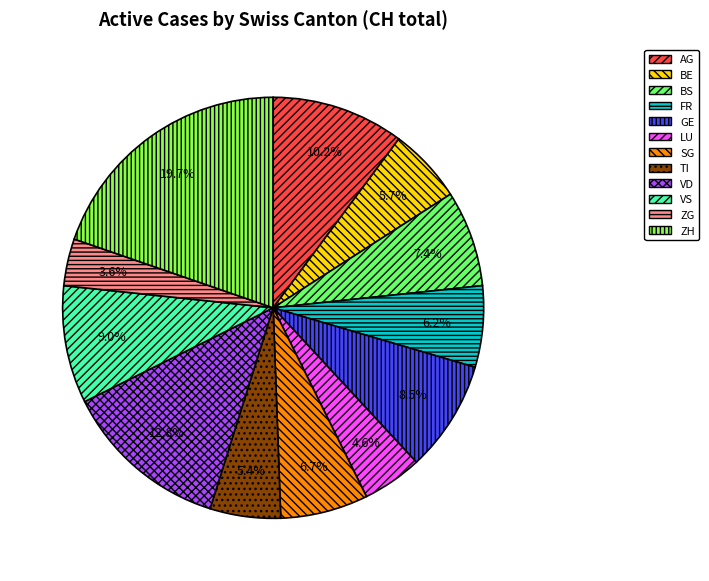

What is the largest slice in the pie chart?

ZH